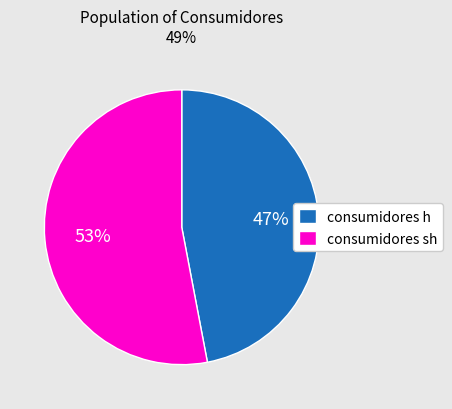

Does consumidores sh represent more than half of the total?

Yes